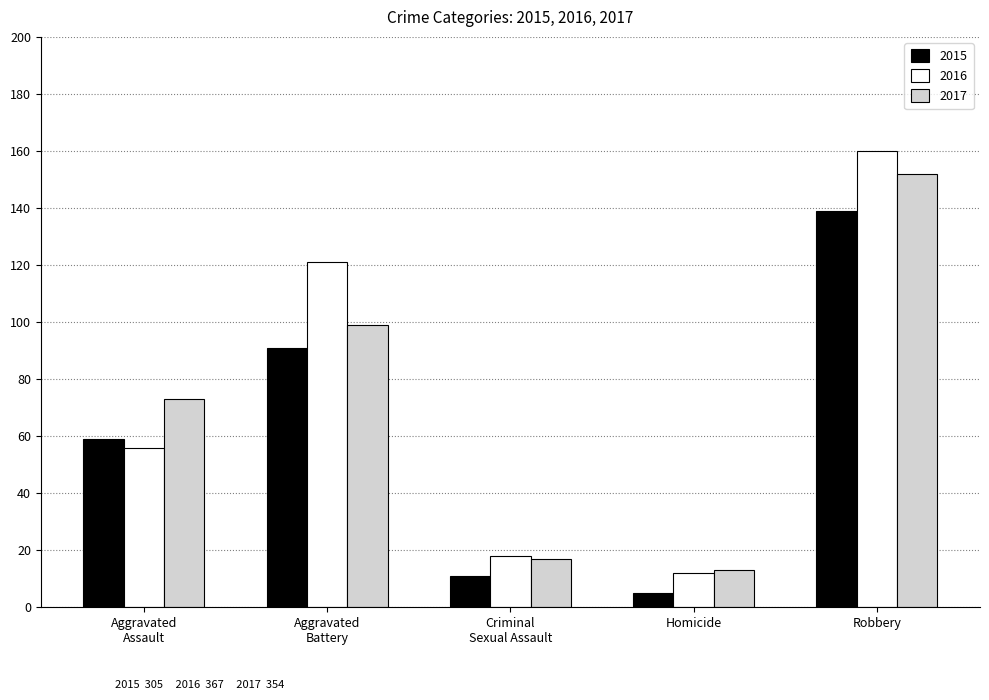

Reading left to right, transcribe all the data shown in this chart.

2015: 59	91	11	5	139
2016: 56	121	18	12	160
2017: 73	99	17	13	152